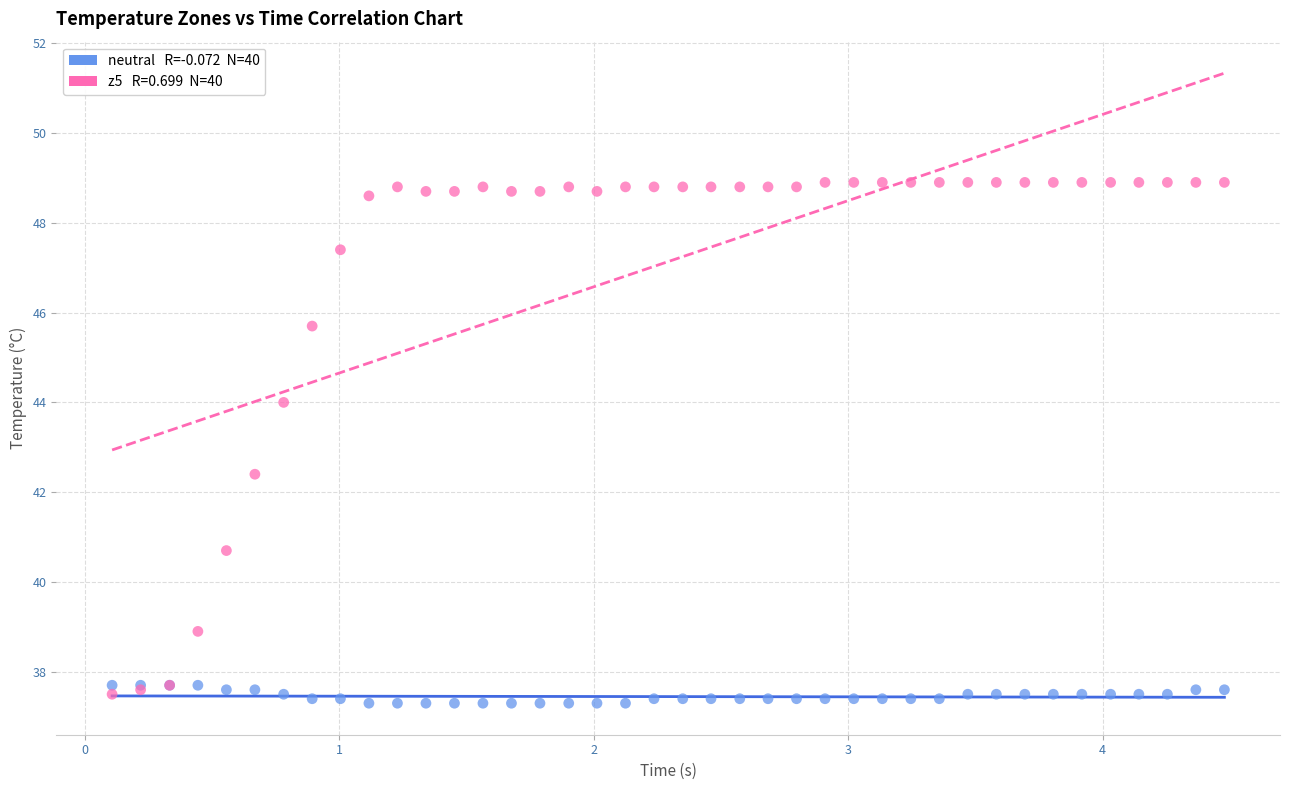

Across all series, what Y value is closest to 43?

42.4